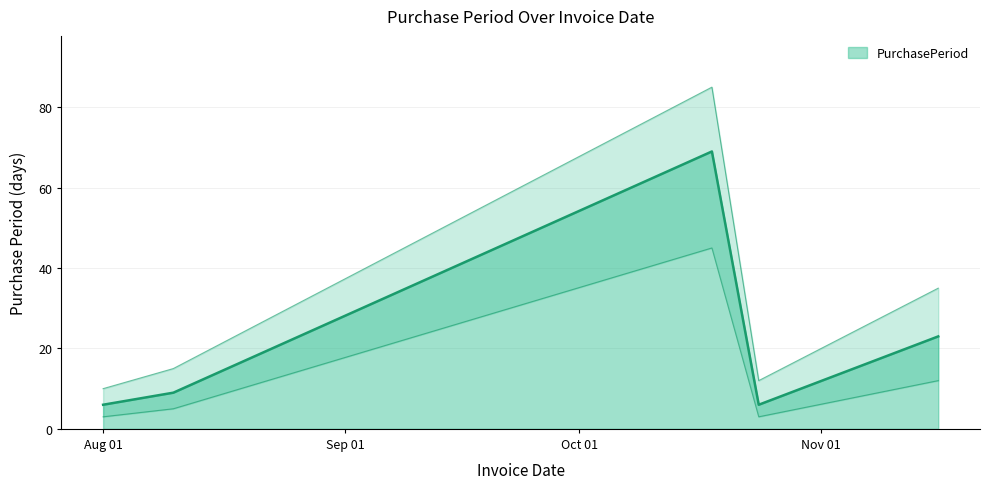

What is the maximum value shown in the chart?

69